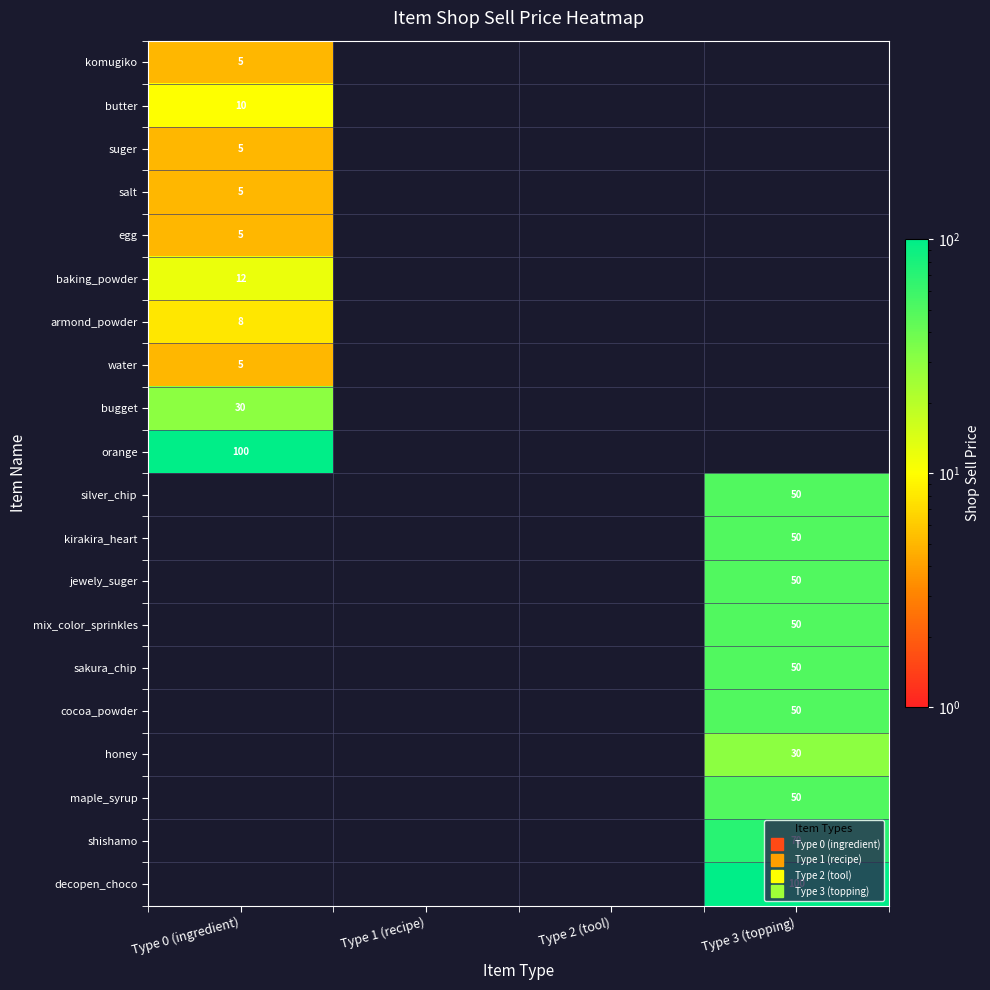

At how many categories does at least one series exceed 73?

2